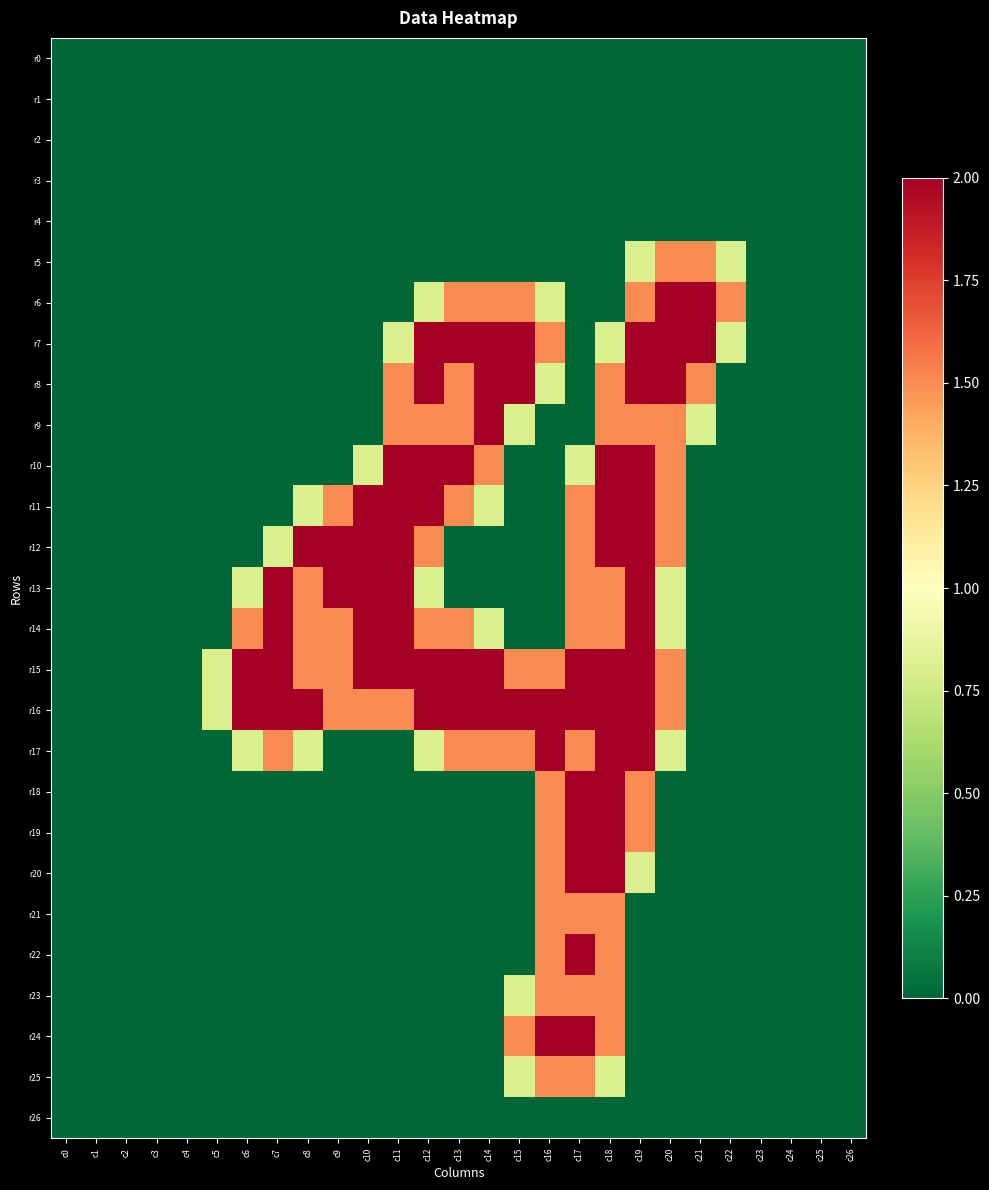

At which category does the chart reach its peak across all series?

c20